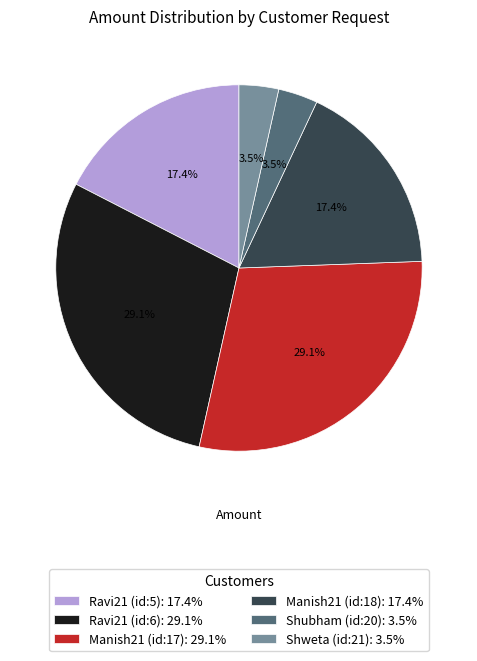

Approximately how many times larger is the value at Ravi21 (id:6): 29.1% compared to Shubham (id:20): 3.5%?

8.3